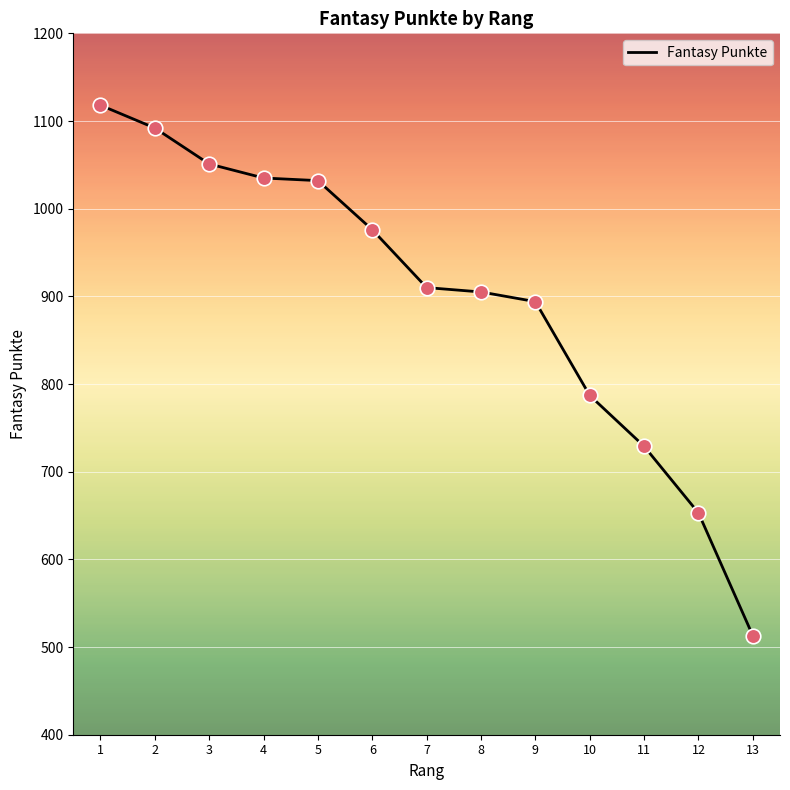

What is the ratio of the value at 8 to the value at 6?

0.9